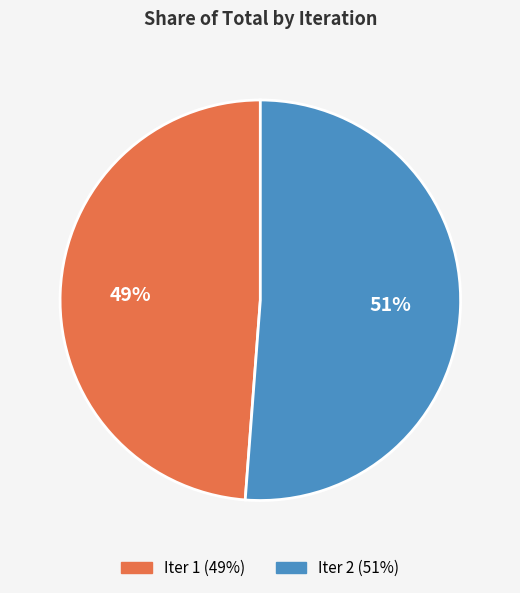

Is there any slice that represents more than half of the pie?

Yes